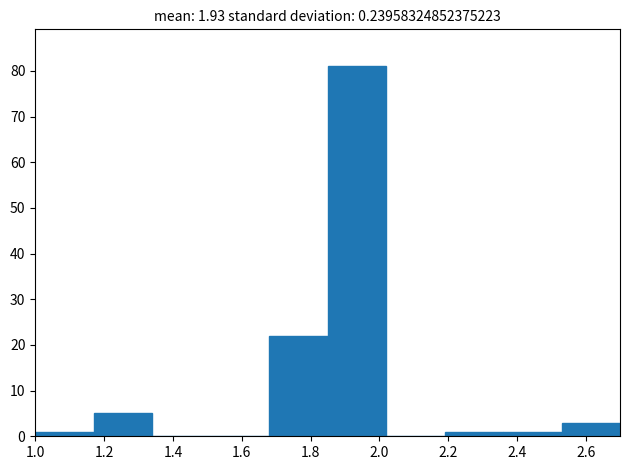

Reading left to right, transcribe this chart: for each bar, give the range it covers on the x-axis and its height. Neither the bar edges nor the heights are printed on the chart, so give them approximately, as read against the axes.

1.00 to 1.16: 1
1.16 to 1.34: 5
1.34 to 1.50: 0
1.50 to 1.68: 0
1.68 to 1.84: 22
1.84 to 2.02: 81
2.02 to 2.18: 0
2.18 to 2.36: 1
2.36 to 2.52: 1
2.52 to 2.70: 3